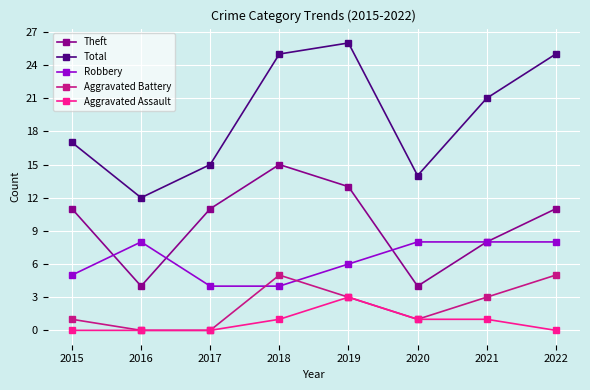

How many Aggravated Battery values are between 1 and 5?

6